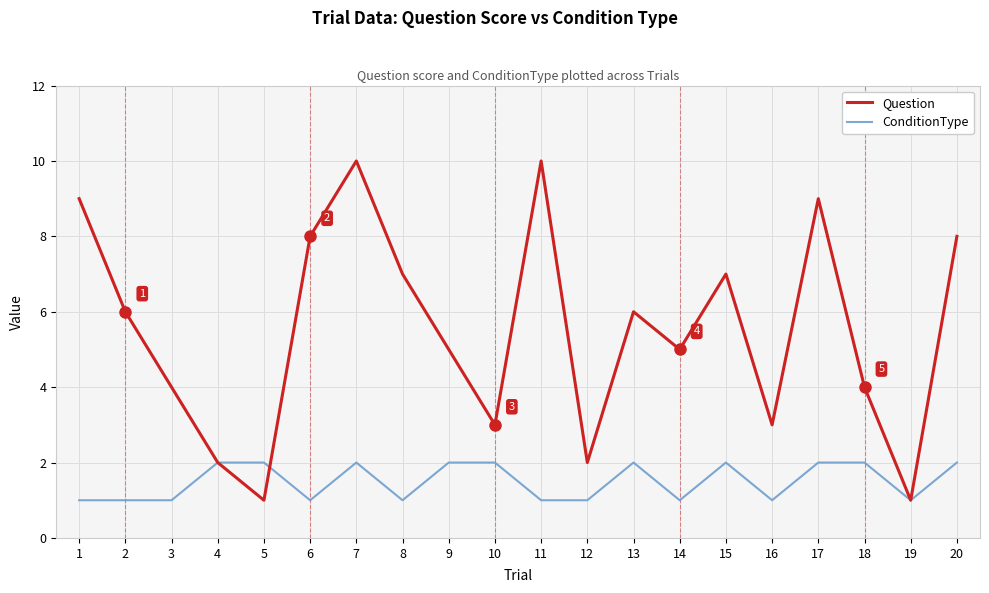

What is the sum of the Question values at 1 and 7?

19